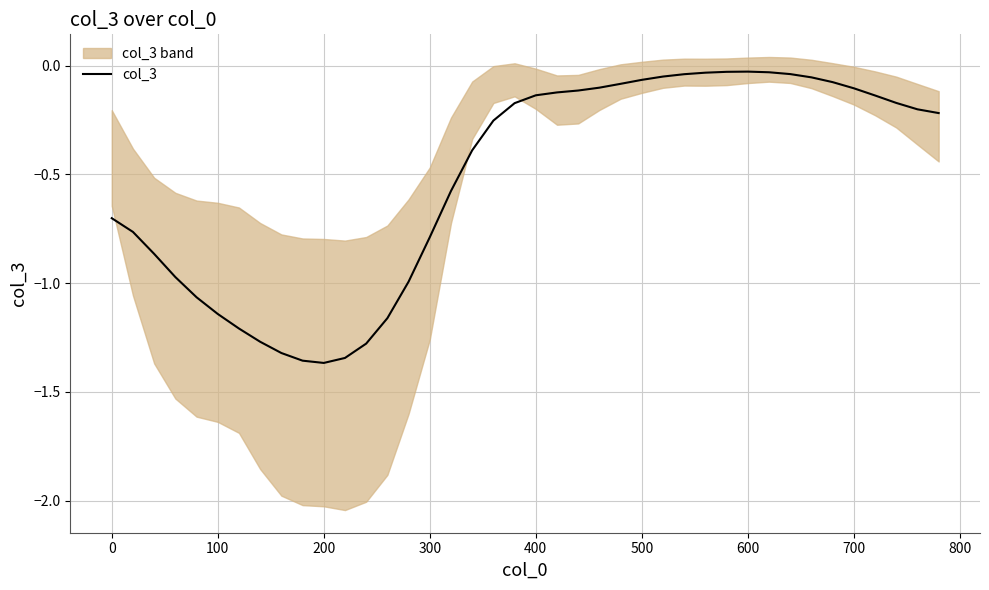

The value of col_3 at 300 is -1.4. True or false?

False